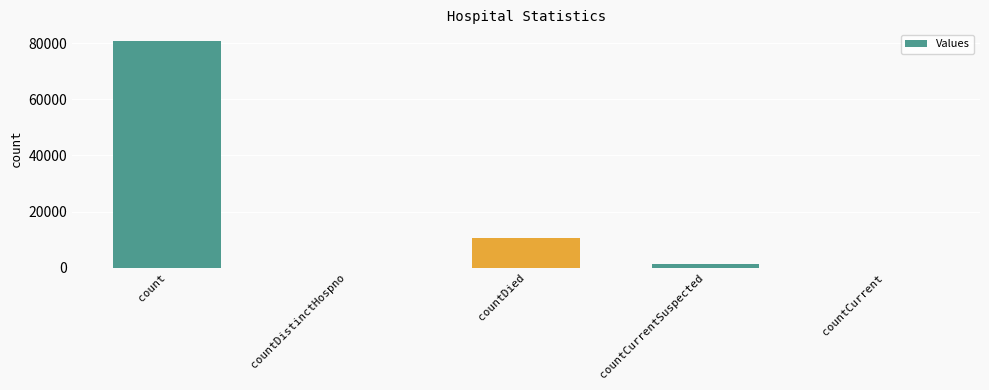

How many series are shown in this chart?

1